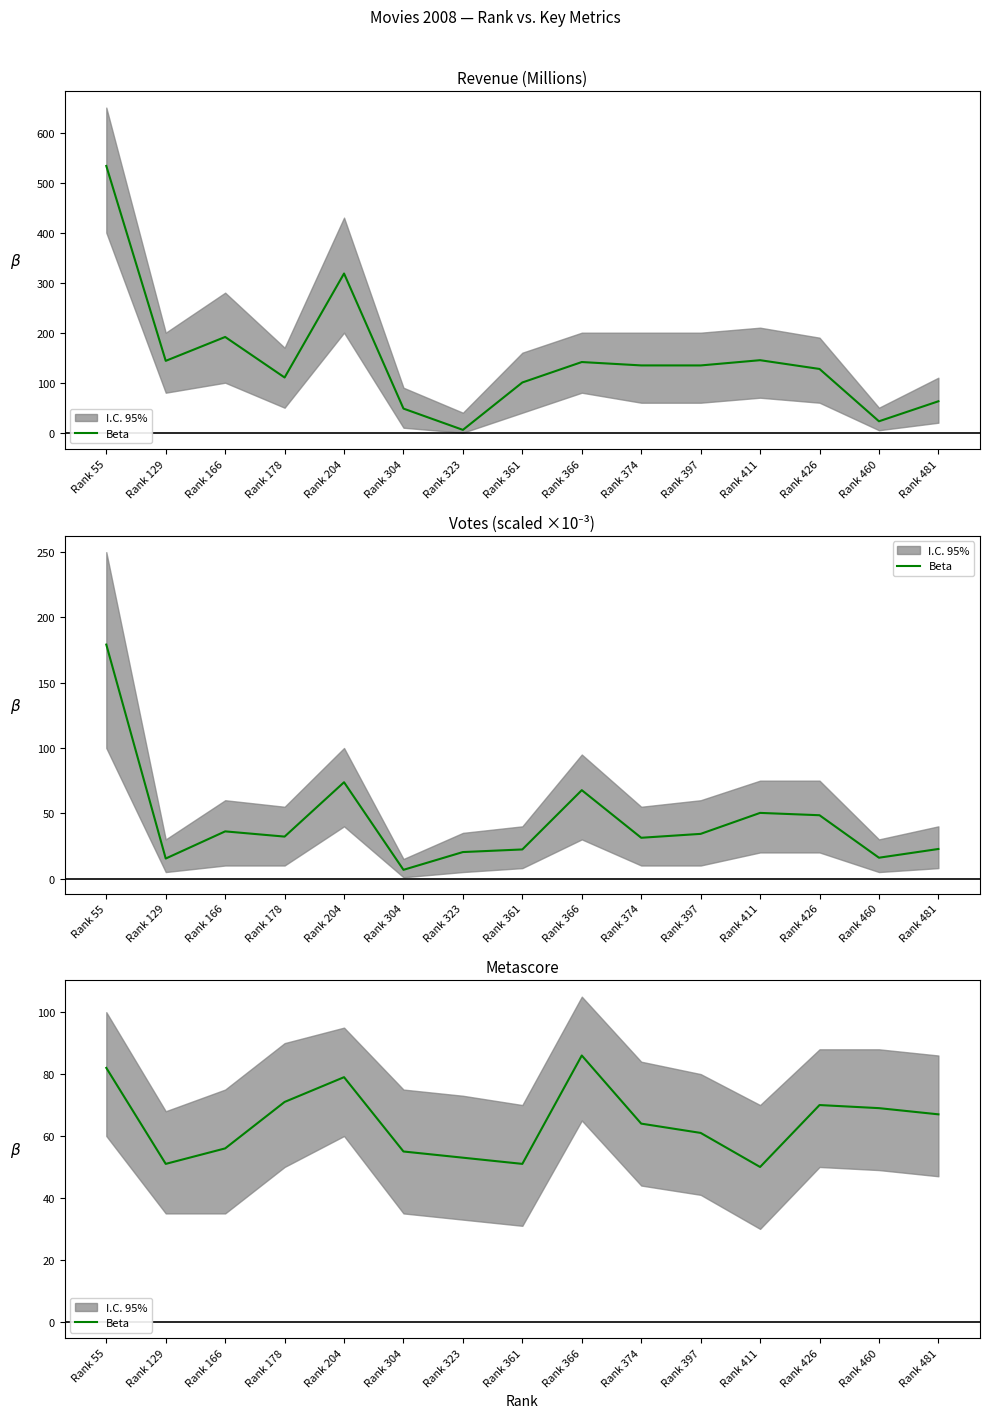

True or false: the data shows 106 at Rank 397.

False